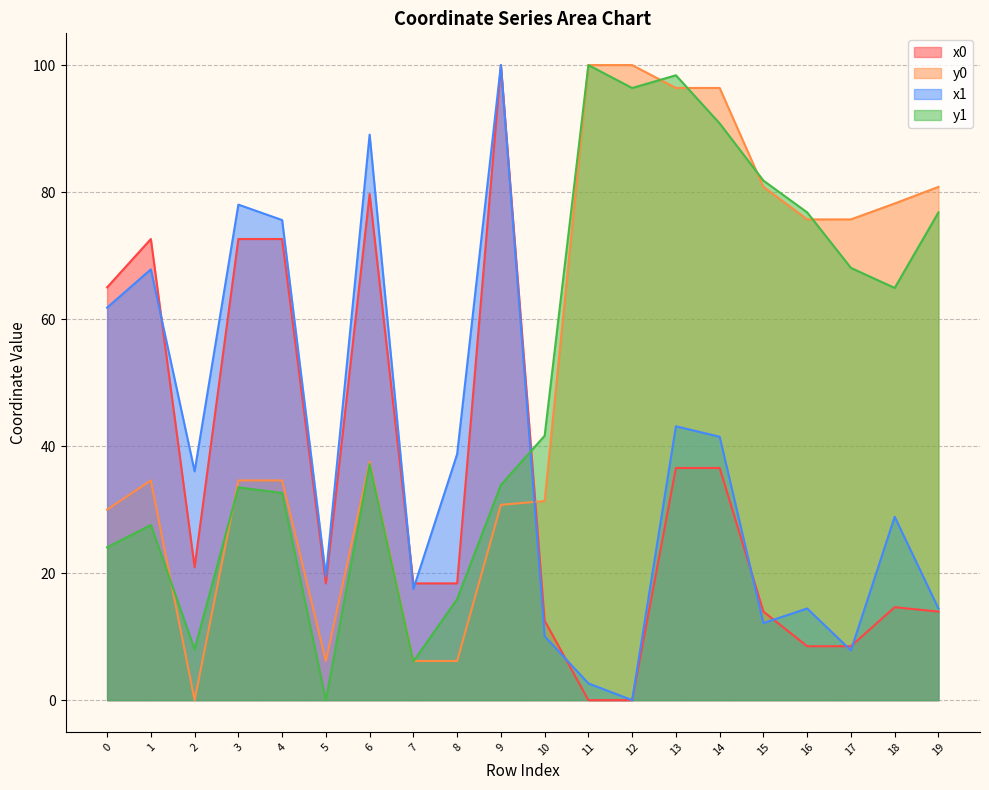

Reading right to left, what are all the values shown in this chart?

x0: 19=13.9	18=14.6	17=8.5	16=8.5	15=13.9	14=36.6	13=36.6	12=0.0	11=0.0	10=12.5	9=100.0	8=18.4	7=18.4	6=79.7	5=18.4	4=72.6	3=72.6	2=20.9	1=72.6	0=65.0
y0: 19=80.8	18=78.2	17=75.7	16=75.7	15=80.8	14=96.4	13=96.4	12=100.0	11=100.0	10=31.4	9=30.8	8=6.2	7=6.2	6=37.6	5=6.2	4=34.6	3=34.6	2=0.0	1=34.6	0=30.0
x1: 19=14.4	18=28.9	17=7.8	16=14.4	15=12.1	14=41.5	13=43.1	12=0.0	11=2.6	10=10.1	9=100.0	8=38.7	7=17.5	6=89.1	5=19.5	4=75.6	3=78.0	2=36.0	1=67.8	0=61.8
y1: 19=76.8	18=64.9	17=68.1	16=76.8	15=81.8	14=90.8	13=98.4	12=96.4	11=100.0	10=41.6	9=33.9	8=15.9	7=6.1	6=37.2	5=0.0	4=32.6	3=33.5	2=8.0	1=27.6	0=24.1